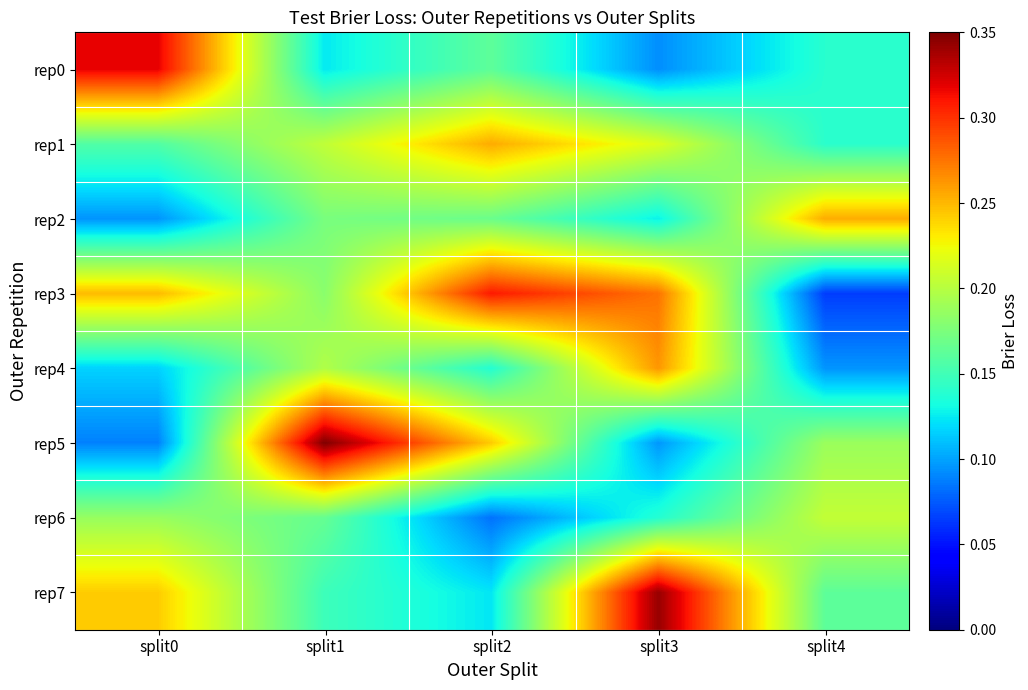

List the series in order of their peak value, lowest first.

rep6, rep2, rep1, rep4, rep3, rep0, rep7, rep5